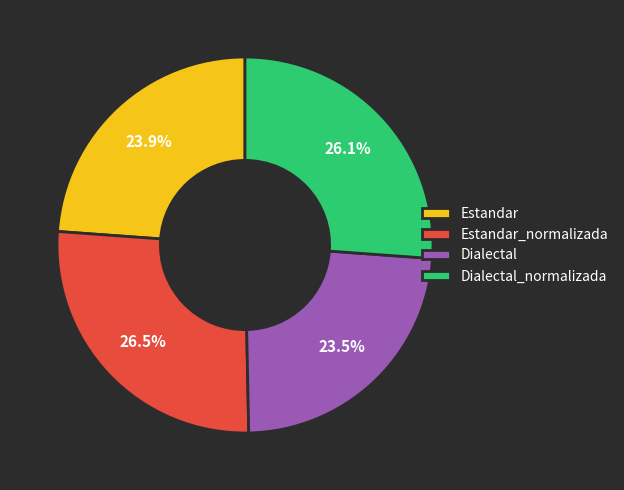

Is it true that Estandar_normalizada is 26% of the pie?

True